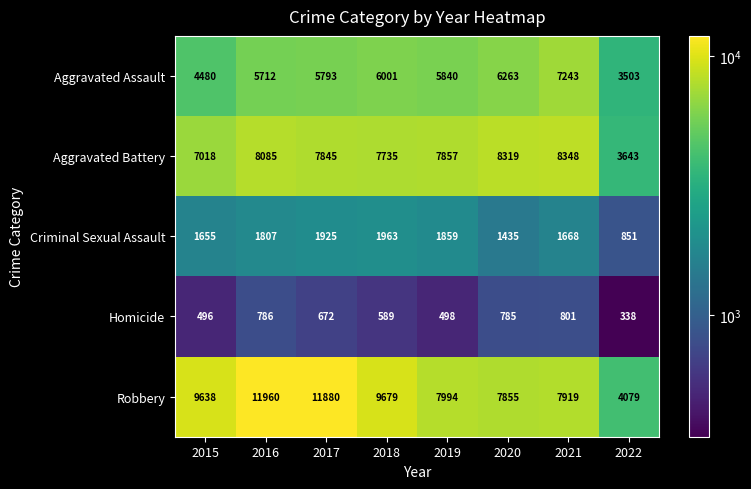

Which series changed the most between 2018 and 2019?

Robbery